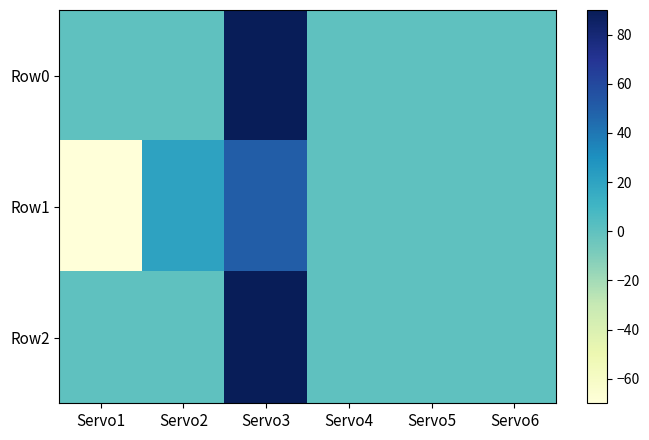

Which series has the widest spread of values?

Row1